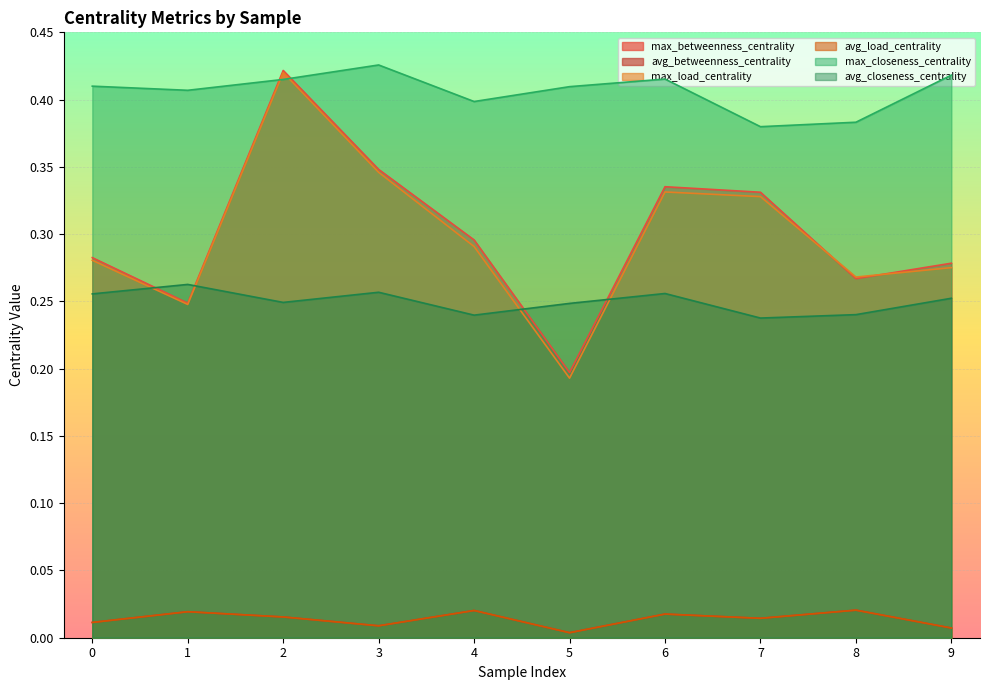

What is the total value across all series at 6?

1.4